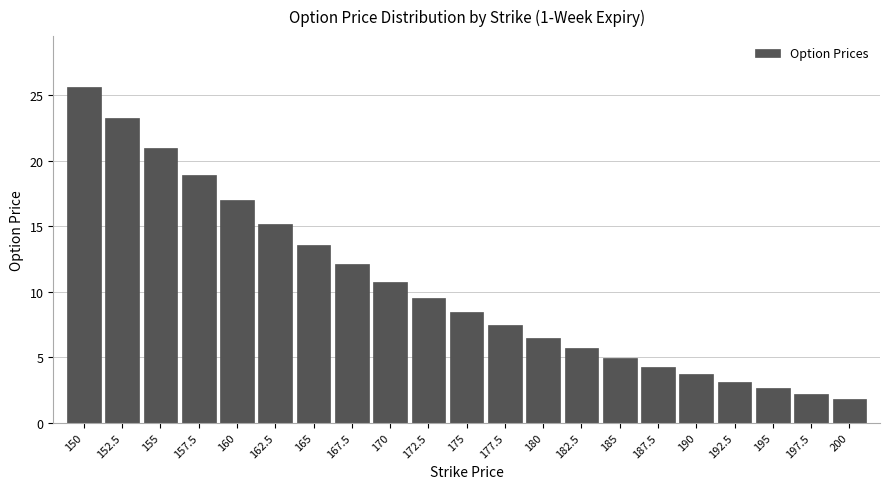

Read the value at 172.5.

9.6